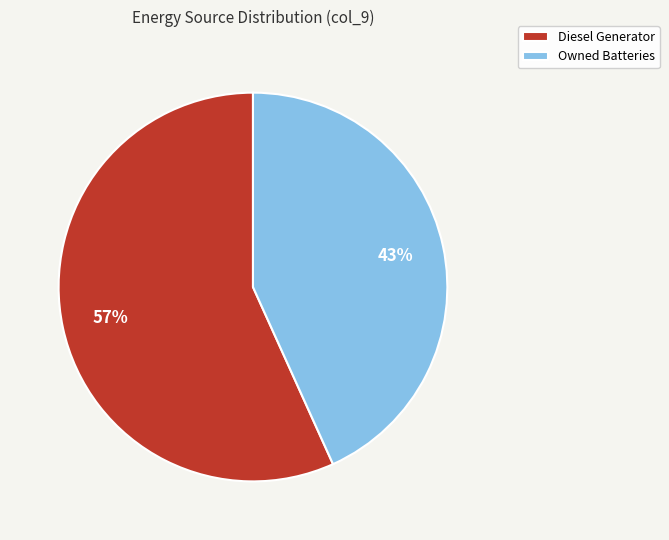

The Owned Batteries slice represents 43% of the pie. True or false?

True